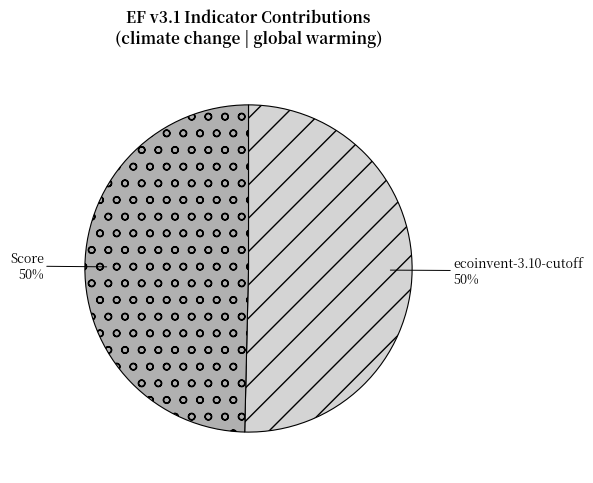

How many segments does this pie chart have?

2